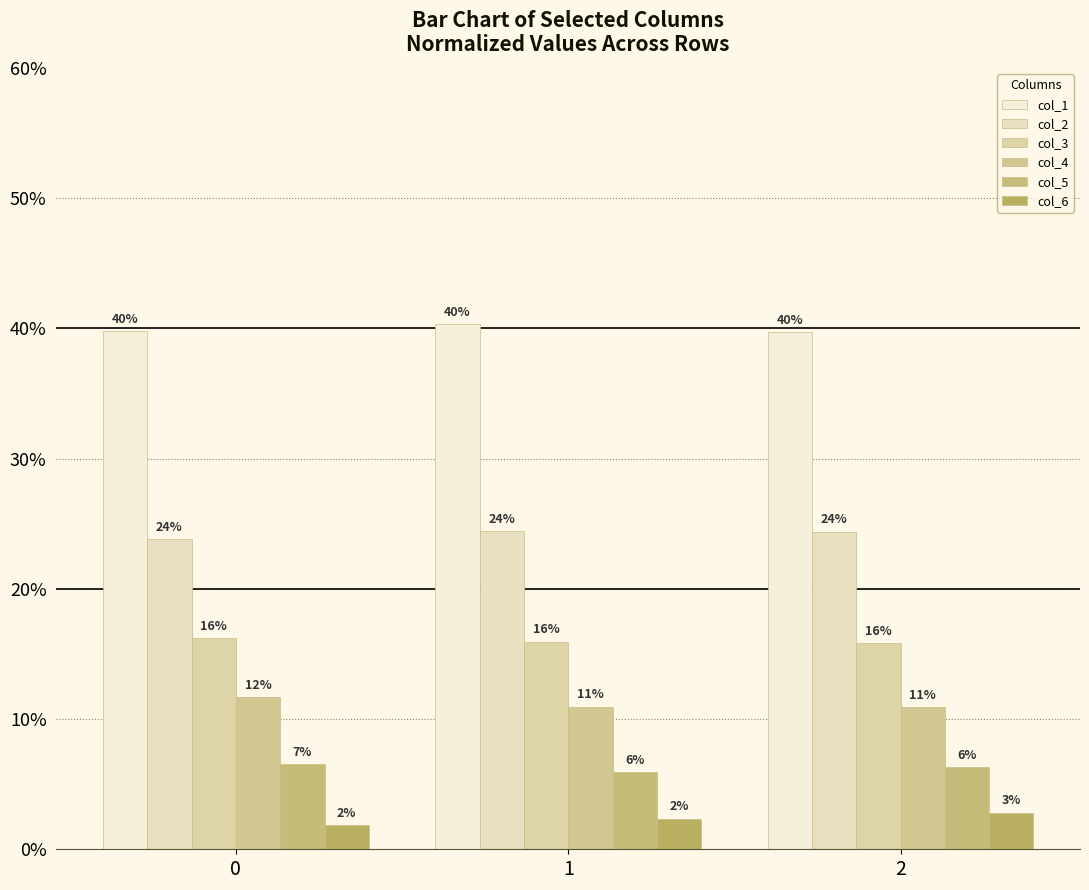

Are the bars horizontal?

No